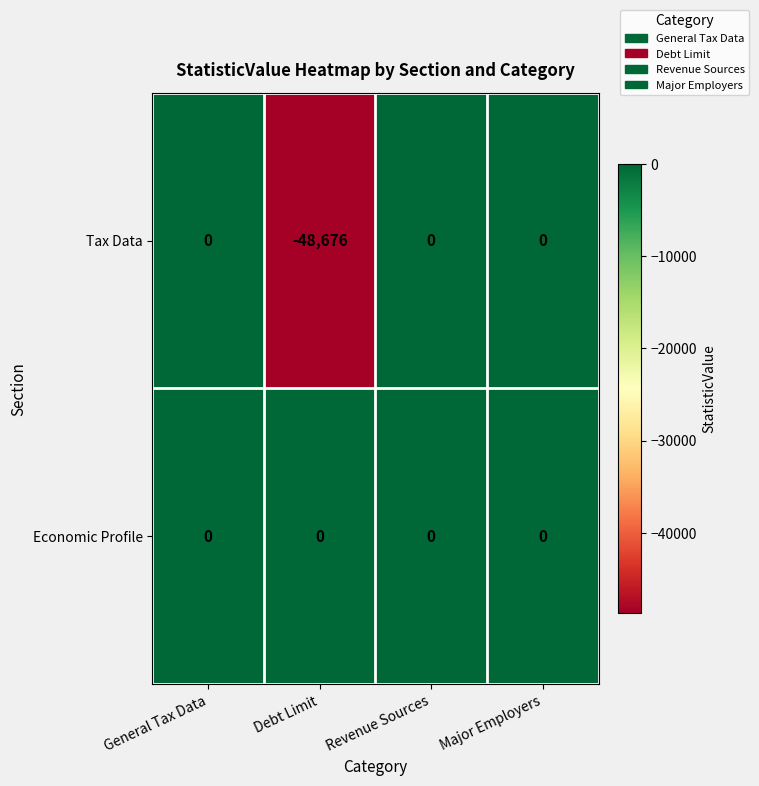

Reading left to right, extract all data points from this chart.

Tax Data: 0	-48676	0	0
Economic Profile: 0	0	0	0